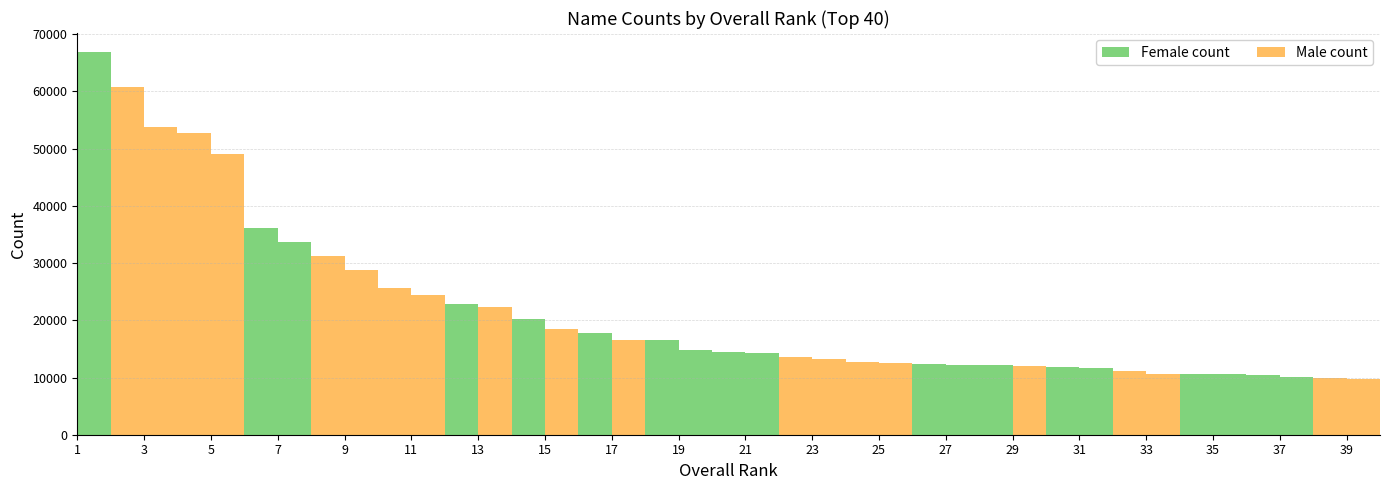

Reading right to left, transcribe all the data shown in this chart.

Female count: 9614	0	0	10139	10425	10533	10575	0	0	11652	11767	0	12137	12209	12331	0	0	0	0	14215	14500	14872	16574	0	17859	0	20295	0	22937	0	0	0	0	33733	36083	0	0	0	0	66872
Male count: 0	9709	9992	0	0	0	0	10651	11167	0	0	11947	0	0	0	12494	12669	13159	13570	0	0	0	0	16582	0	18492	0	22319	0	24391	25705	28794	31244	0	0	49119	52753	53761	60701	0